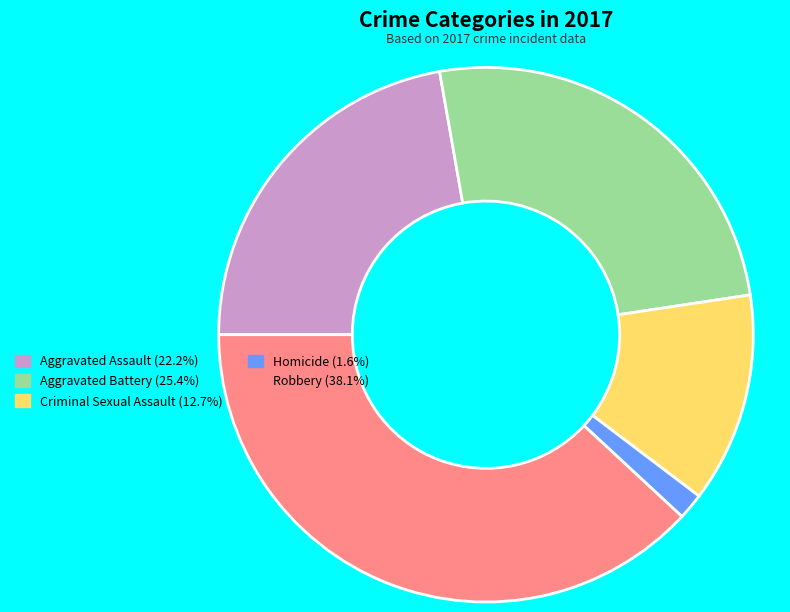

Combined, do Robbery and Criminal Sexual Assault account for over 50%?

Yes